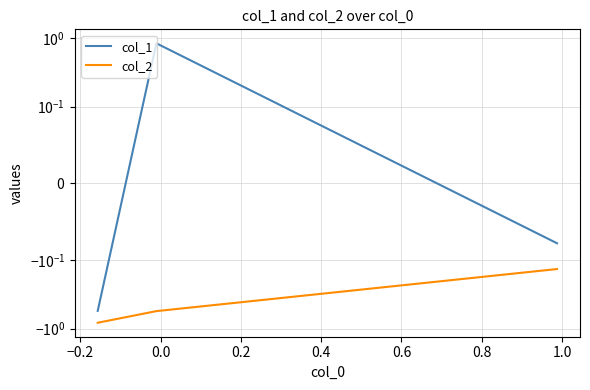

What is the difference between the maximum and minimum values in the col_1 series?

1.4